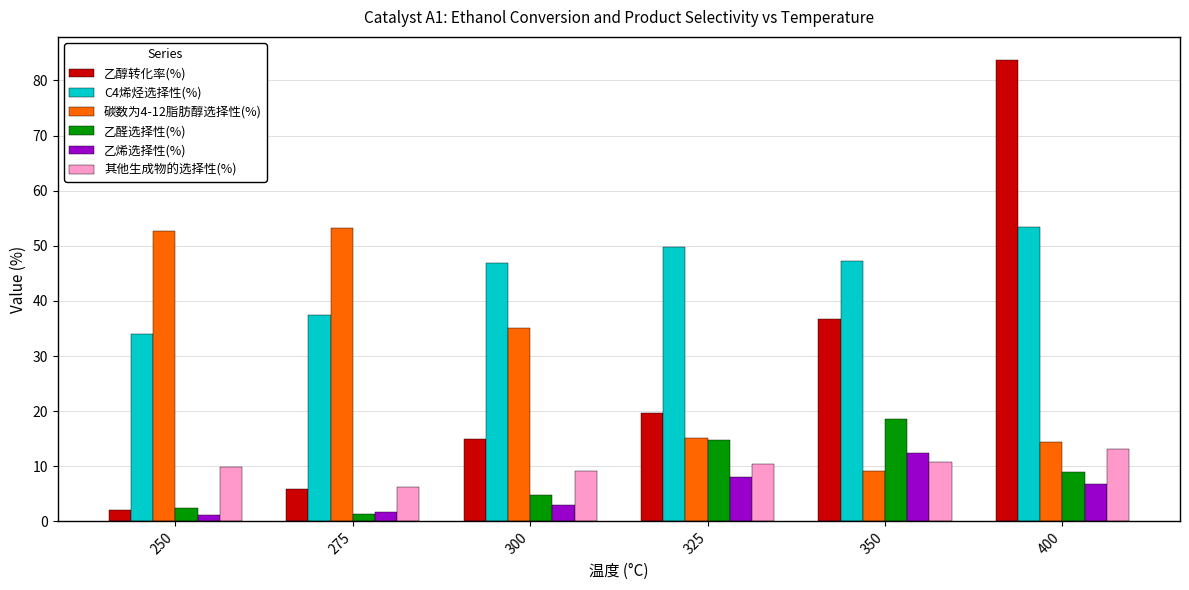

At which category is the sum across all series the highest?

400